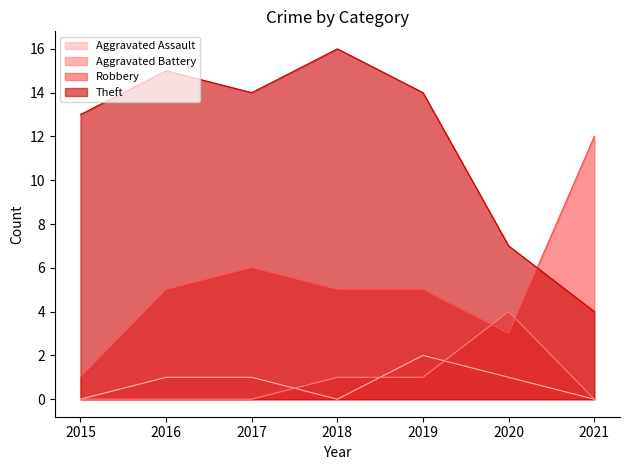

Rank the series by their maximum value, from highest to lowest.

Theft, Robbery, Aggravated Battery, Aggravated Assault